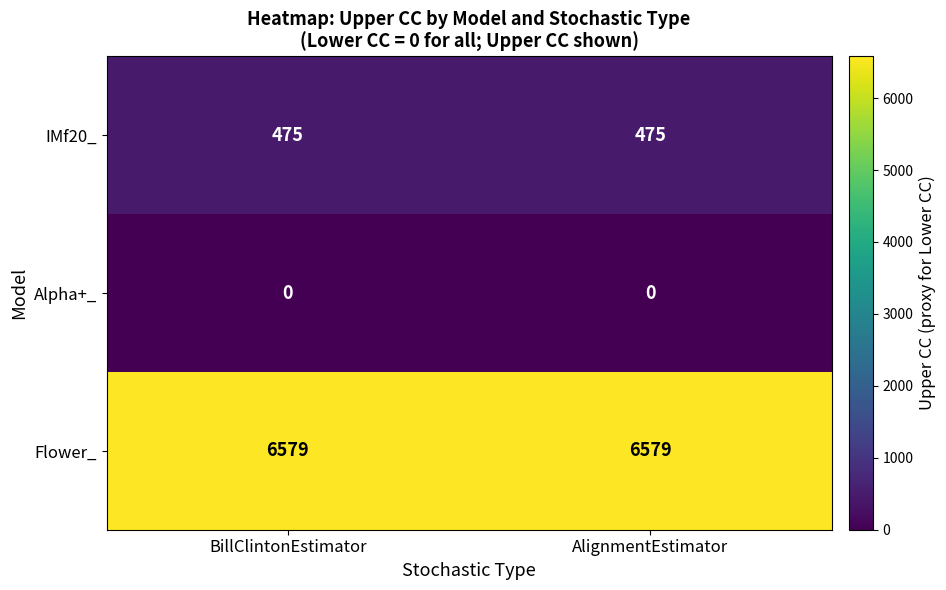

Is it true that Flower_ equals 6579 at AlignmentEstimator?

True